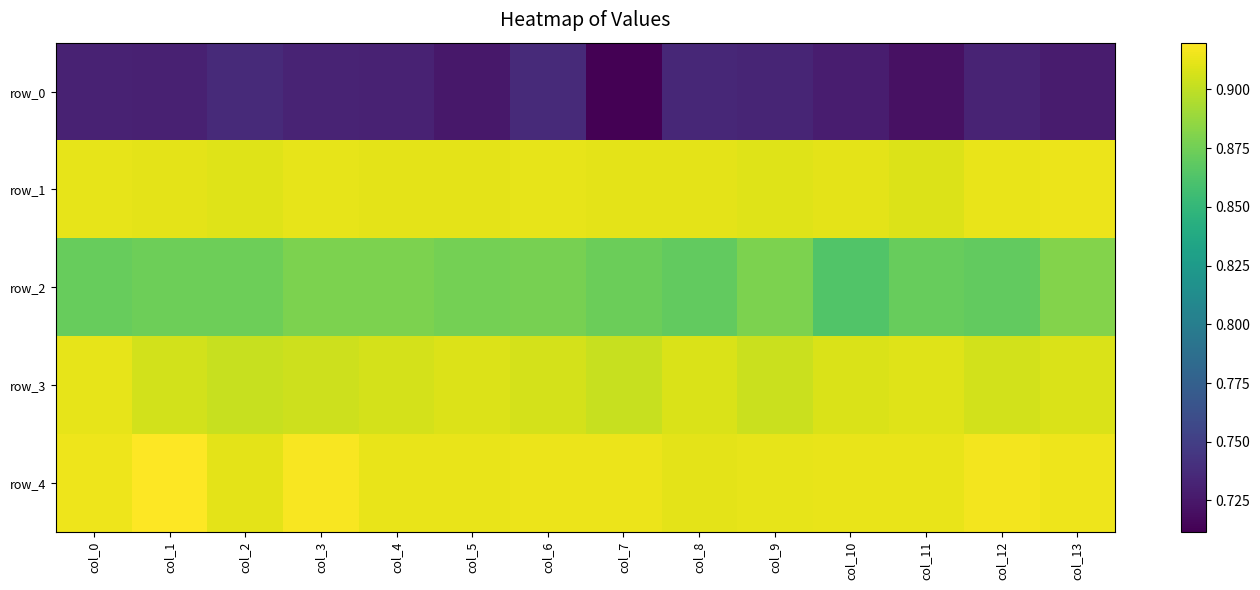

Which series changed the most between col_3 and col_8?

row_2